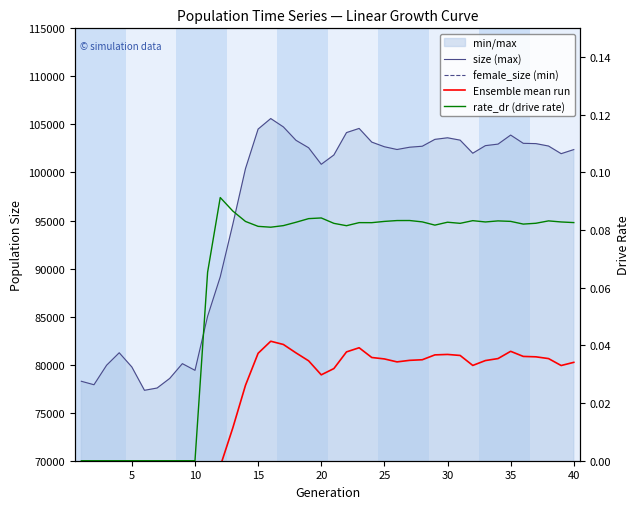

What is the total value across all series at 35?

192745.5